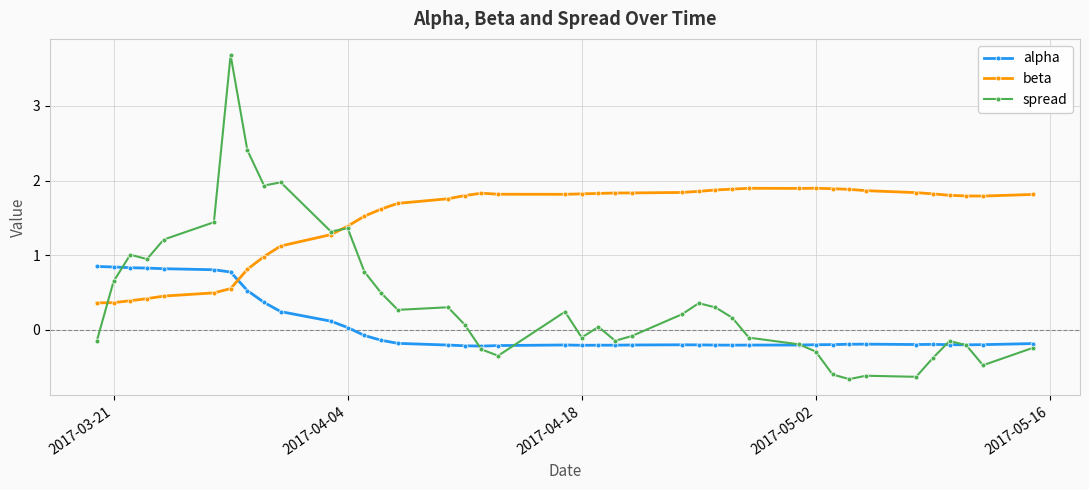

Which series has the largest total across all categories?

beta